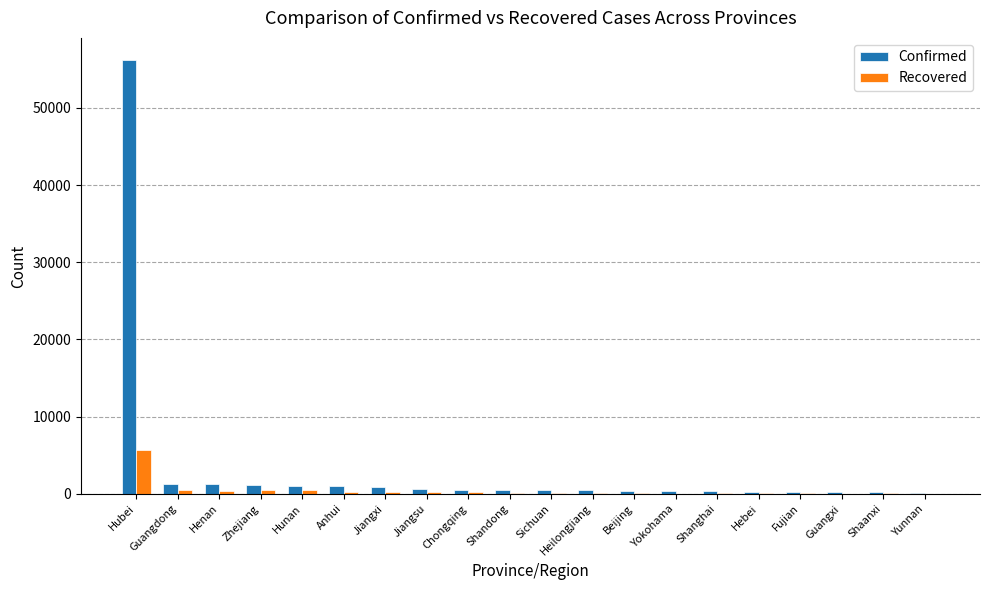

What is the sum of all Confirmed values?

67775